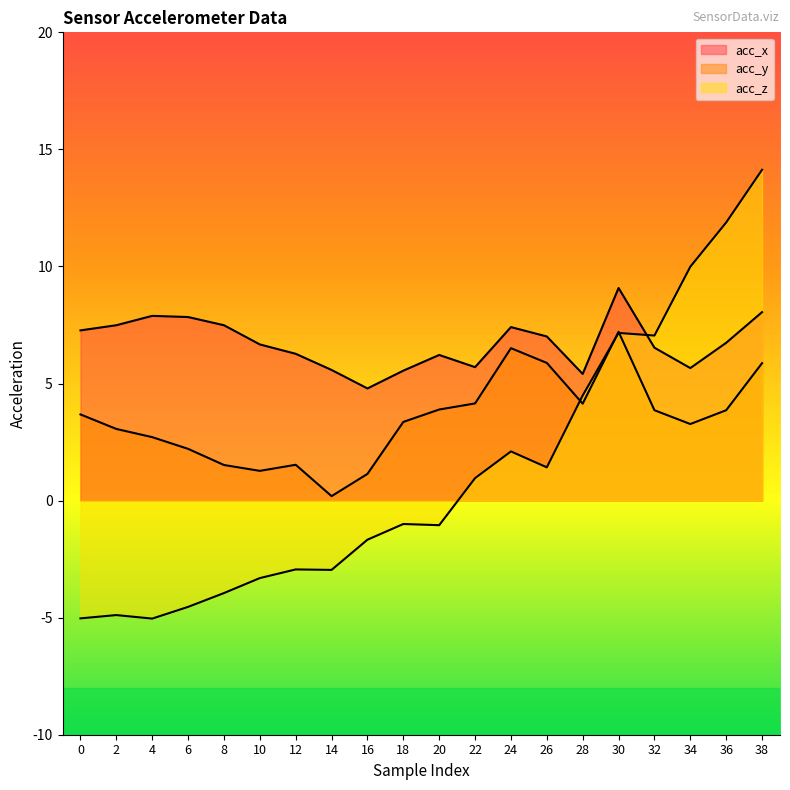

Rank the series at 0 from lowest to highest value.

acc_z, acc_y, acc_x